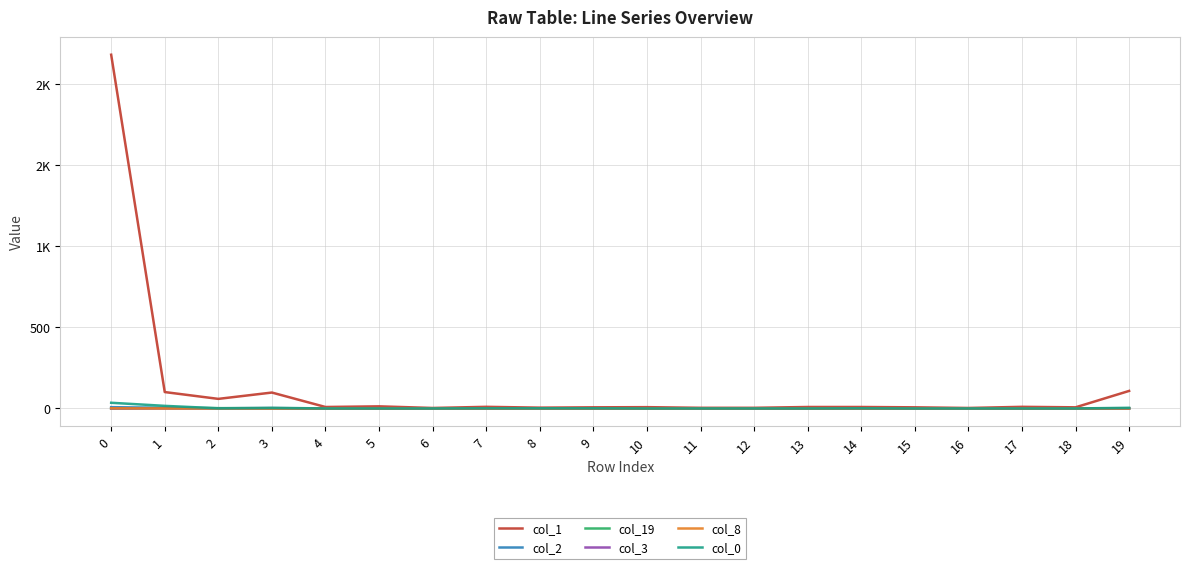

Is the value of col_19 at 7 greater than the value of col_3 at 5?

No